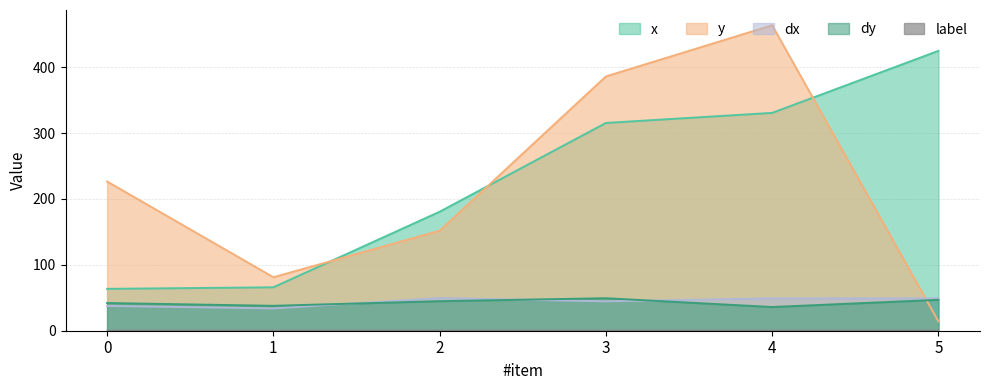

True or false: dy and x intersect in this chart.

False